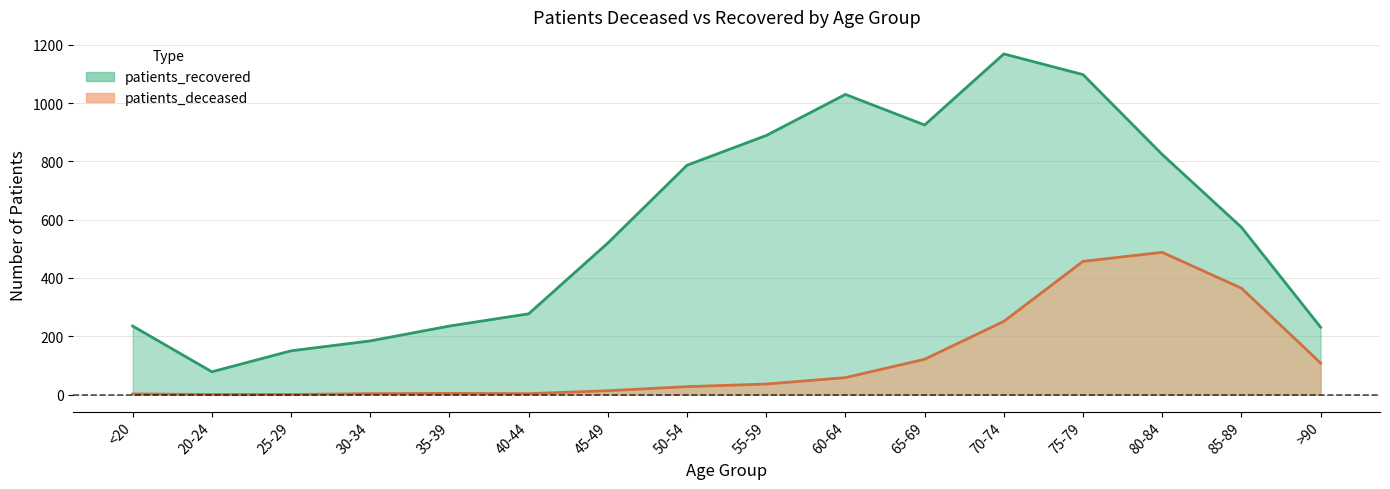

Reading left to right, extract all data points from this chart.

patients_deceased: 2	0	0	3	4	3	13	27	36	58	121	251	457	488	365	108
patients_recovered: 235	78	150	184	235	277	520	787	889	1030	925	1169	1098	824	574	231